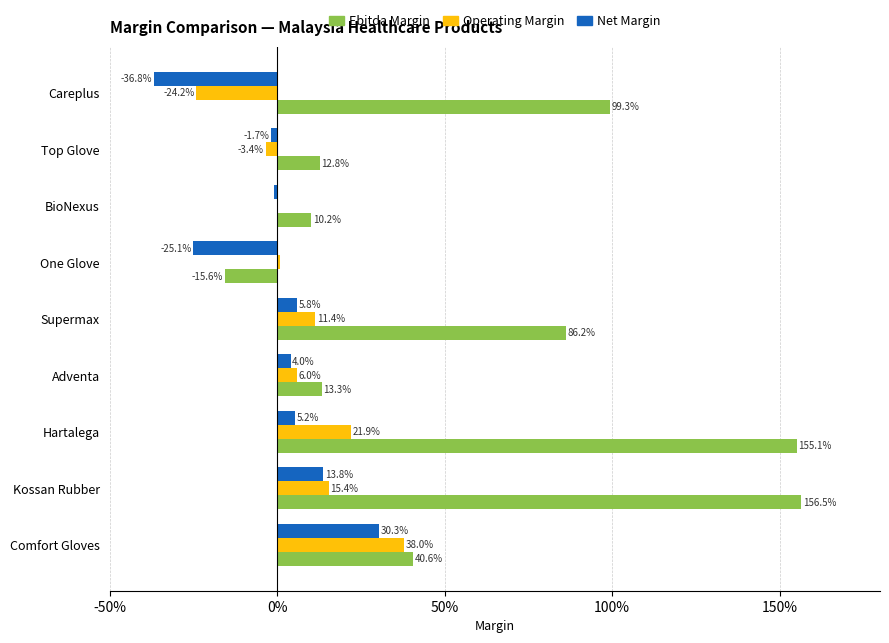

What are all the series names shown in the legend?

Ebitda Margin, Operating Margin, Net Margin